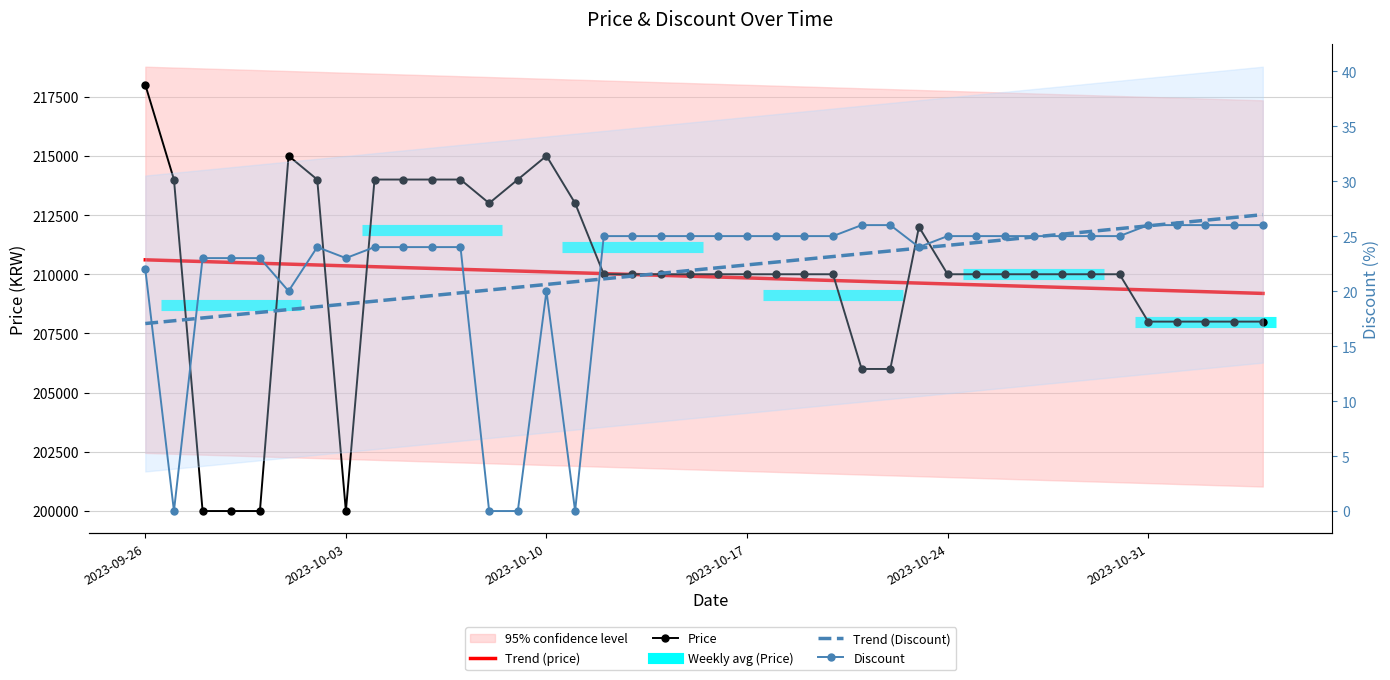

True or false: Discount and Trend (Discount) intersect in this chart.

True